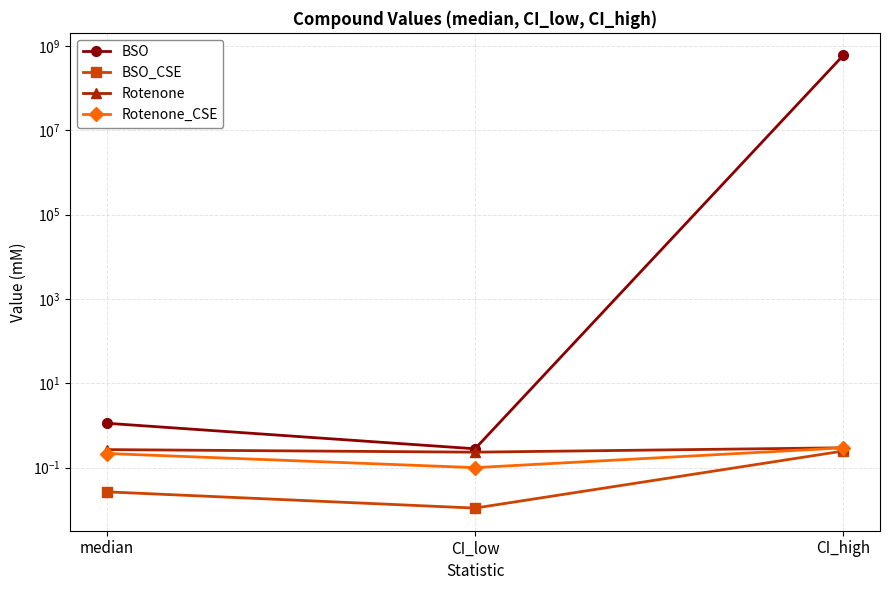

What is the label of the 2nd point from the left?

CI_low